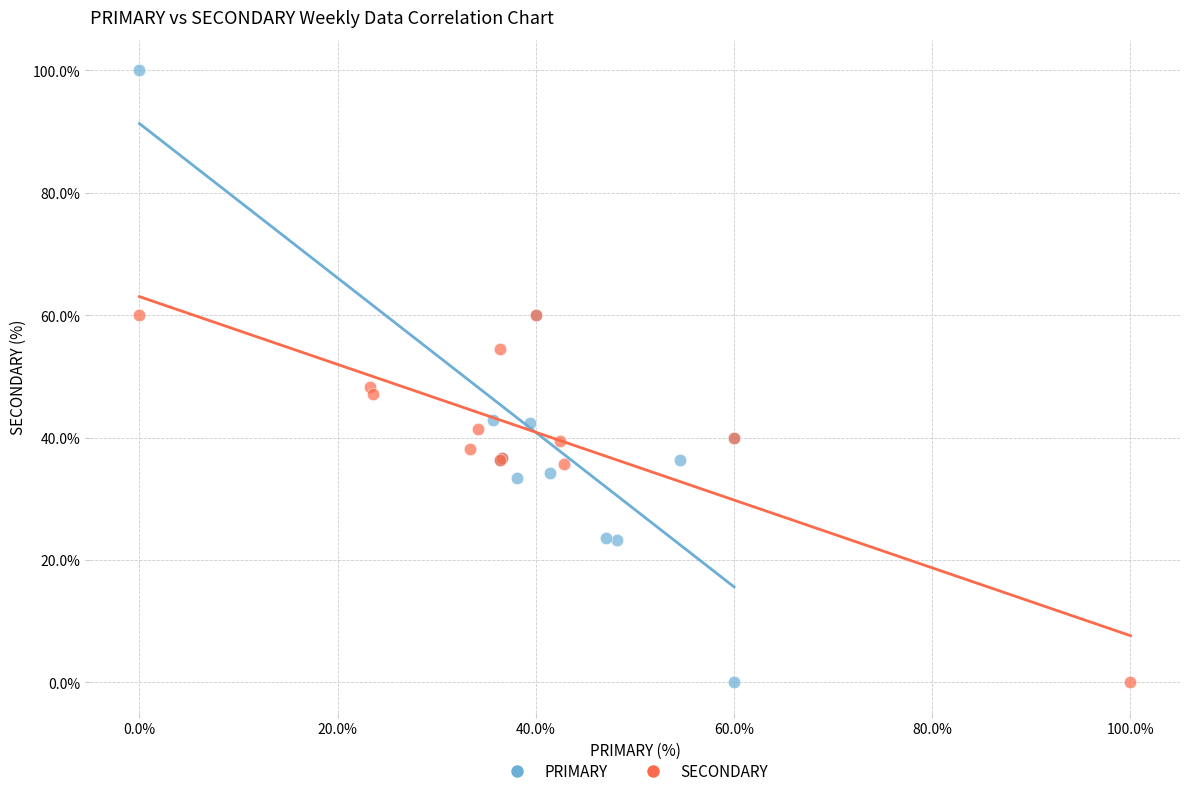

Which series has the largest Y range (max minus min)?

PRIMARY